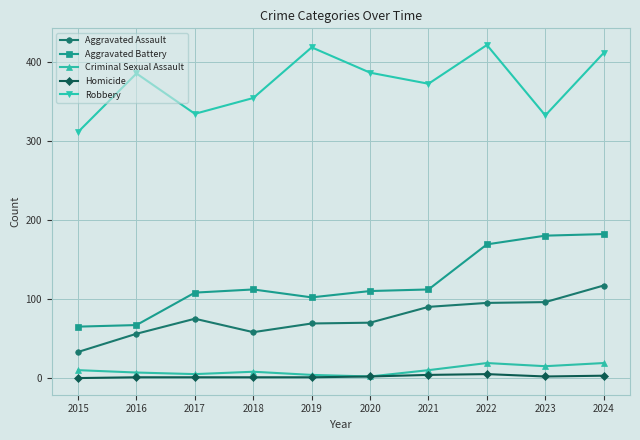

What are all the series names shown in the legend?

Aggravated Assault, Aggravated Battery, Criminal Sexual Assault, Homicide, Robbery